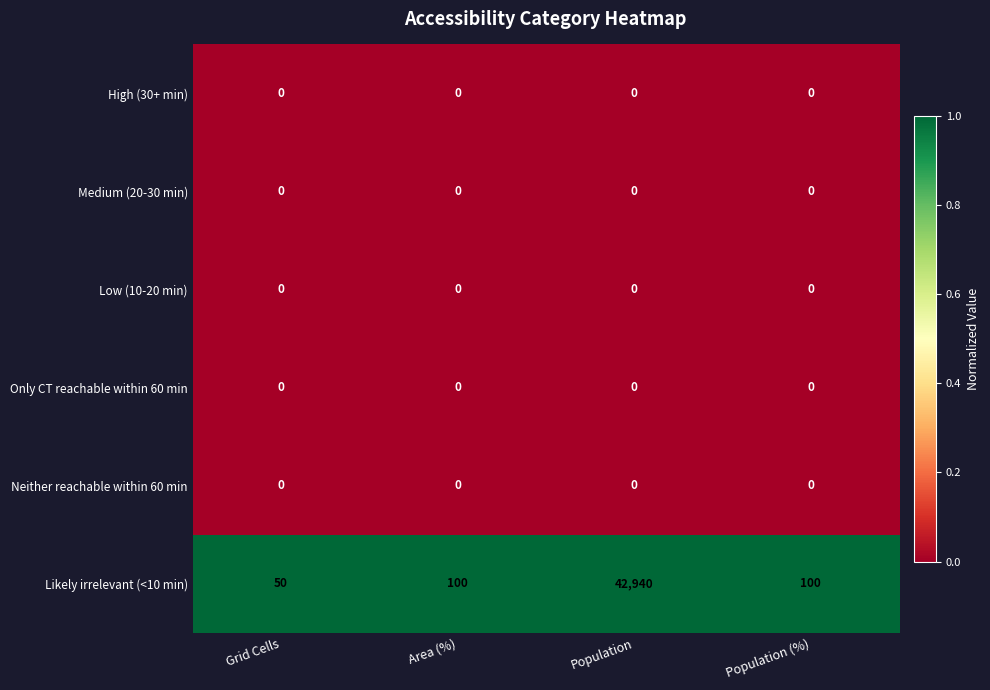

Which series has the largest range (max minus min)?

Likely irrelevant (<10 min)